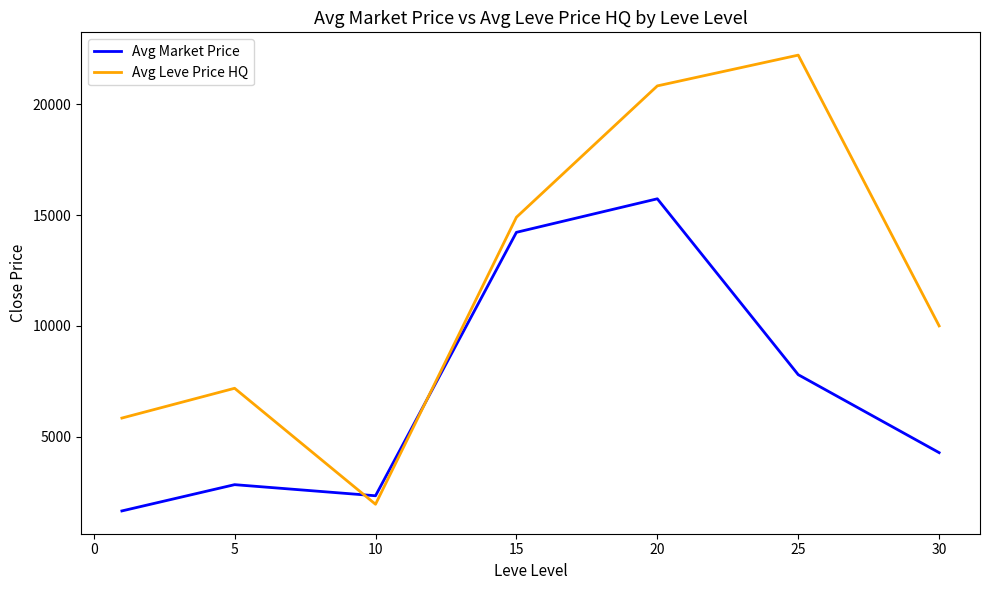

Which series has the largest range (max minus min)?

Avg Leve Price HQ